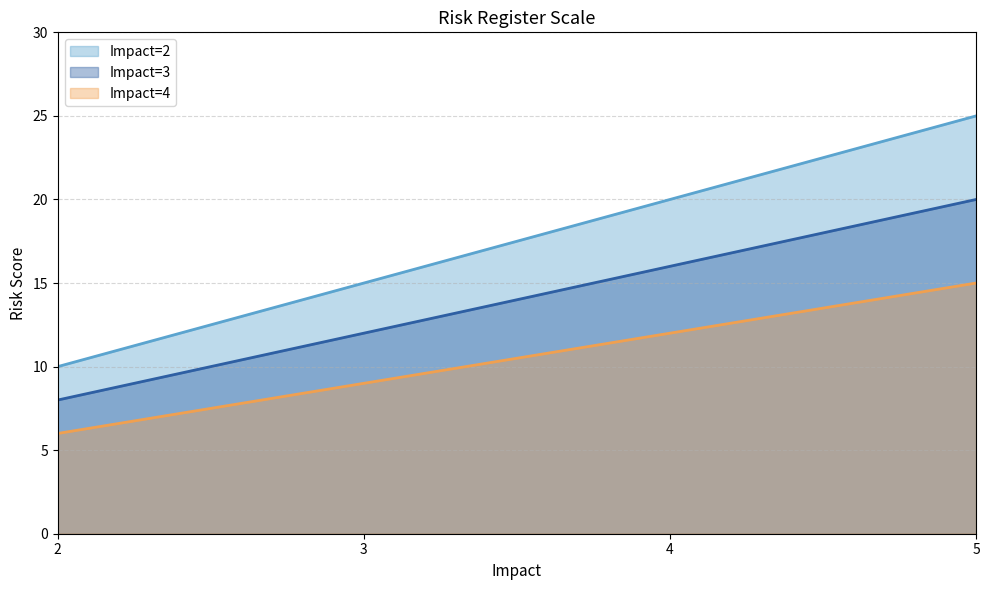

What is the minimum value shown in the chart?

6